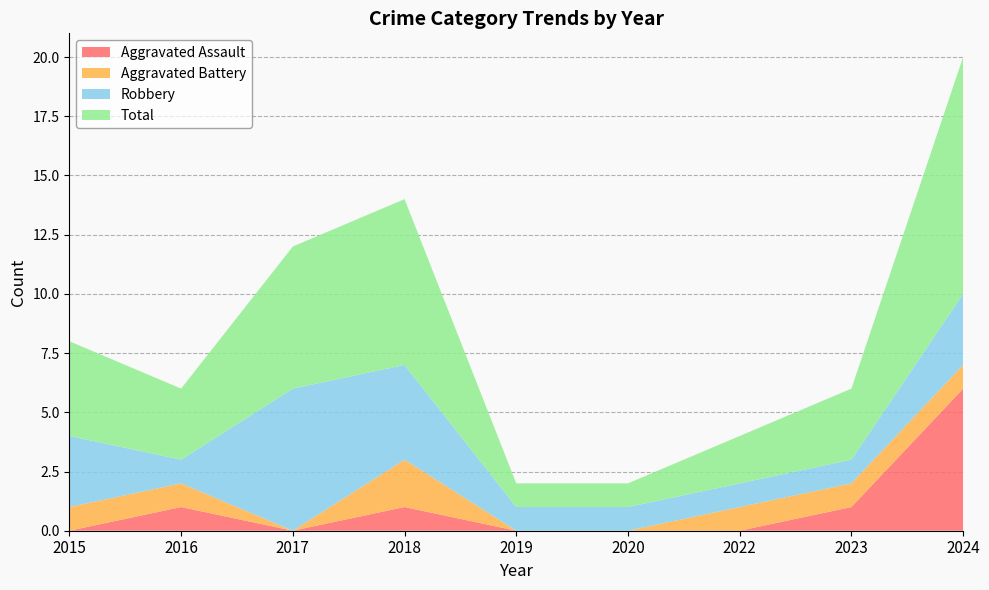

Reading right to left, transcribe all the data shown in this chart.

Aggravated Assault: 2024=6	2023=1	2022=0	2020=0	2019=0	2018=1	2017=0	2016=1	2015=0
Aggravated Battery: 2024=1	2023=1	2022=1	2020=0	2019=0	2018=2	2017=0	2016=1	2015=1
Robbery: 2024=3	2023=1	2022=1	2020=1	2019=1	2018=4	2017=6	2016=1	2015=3
Total: 2024=10	2023=3	2022=2	2020=1	2019=1	2018=7	2017=6	2016=3	2015=4